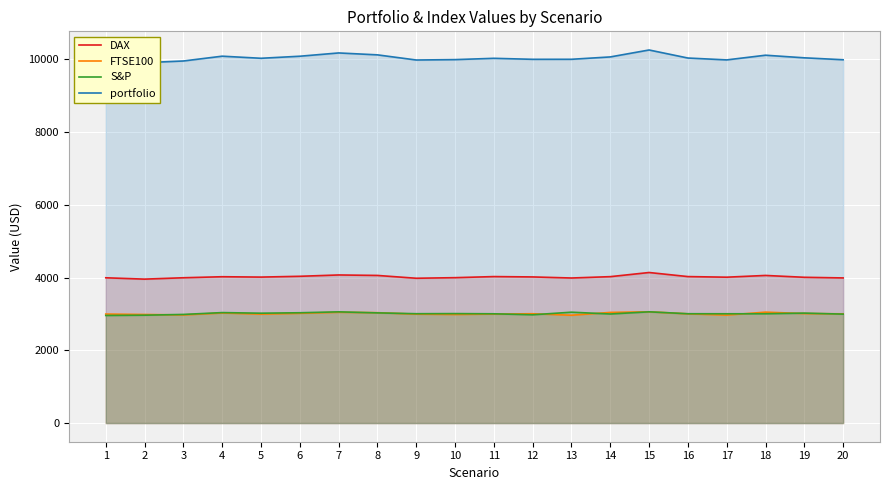

How many values in the portfolio series are below 10025?

10